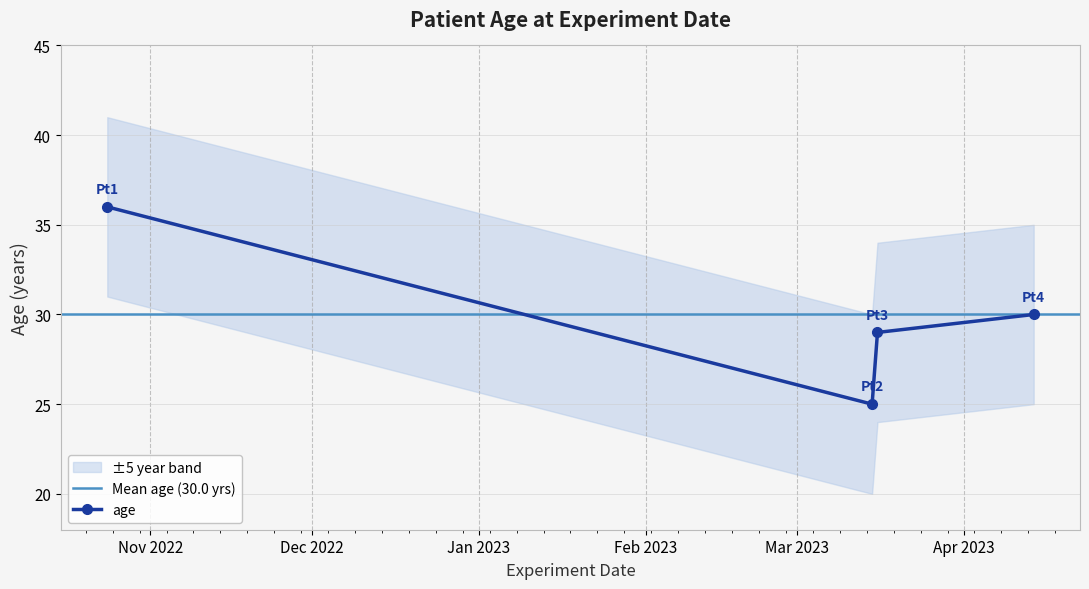

List the labels in order of value, smallest first.

2023-03-15, 2023-03-16, 2023-04-14, 2022-10-24